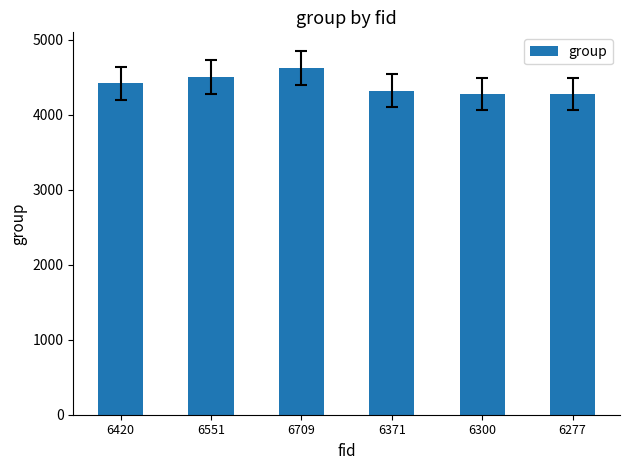

The chart shows a value of 7744 at 6420. True or false?

False